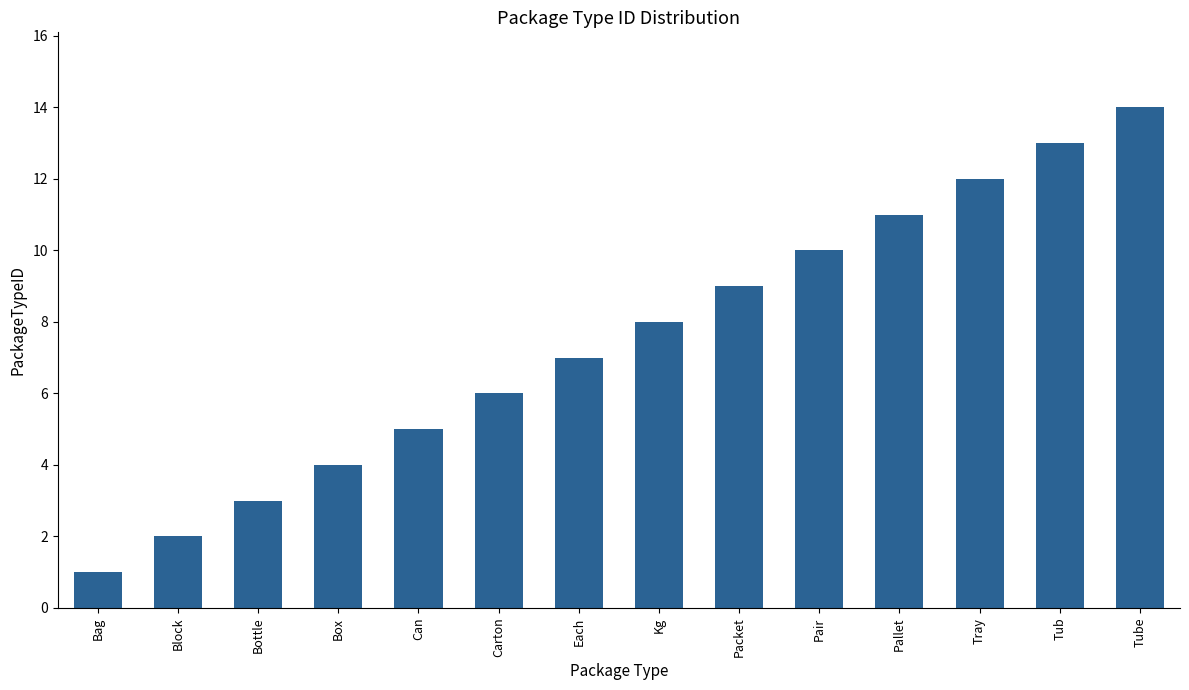

List the labels in order of value, smallest first.

Bag, Block, Bottle, Box, Can, Carton, Each, Kg, Packet, Pair, Pallet, Tray, Tub, Tube